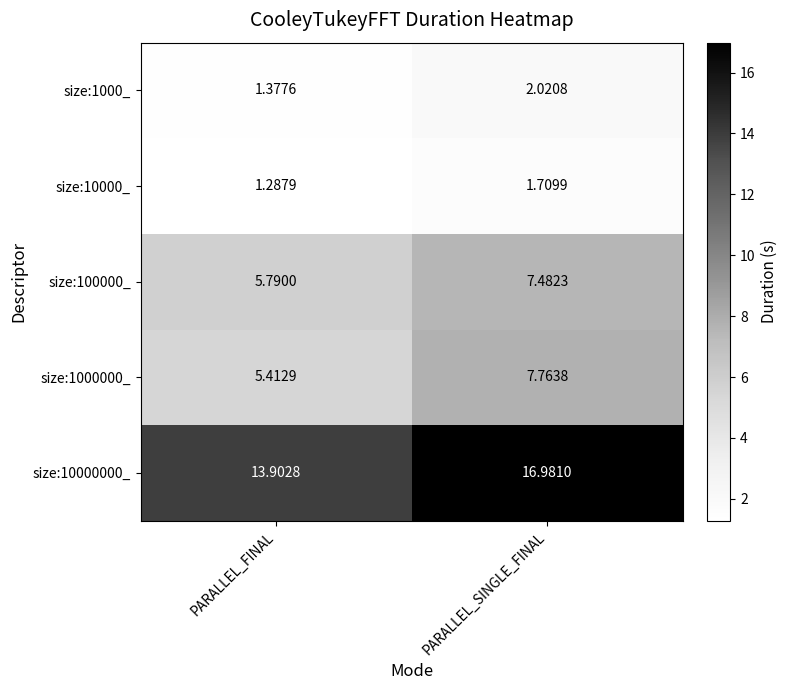

Which category has the highest value in the size:100000_ series?

PARALLEL_SINGLE_FINAL